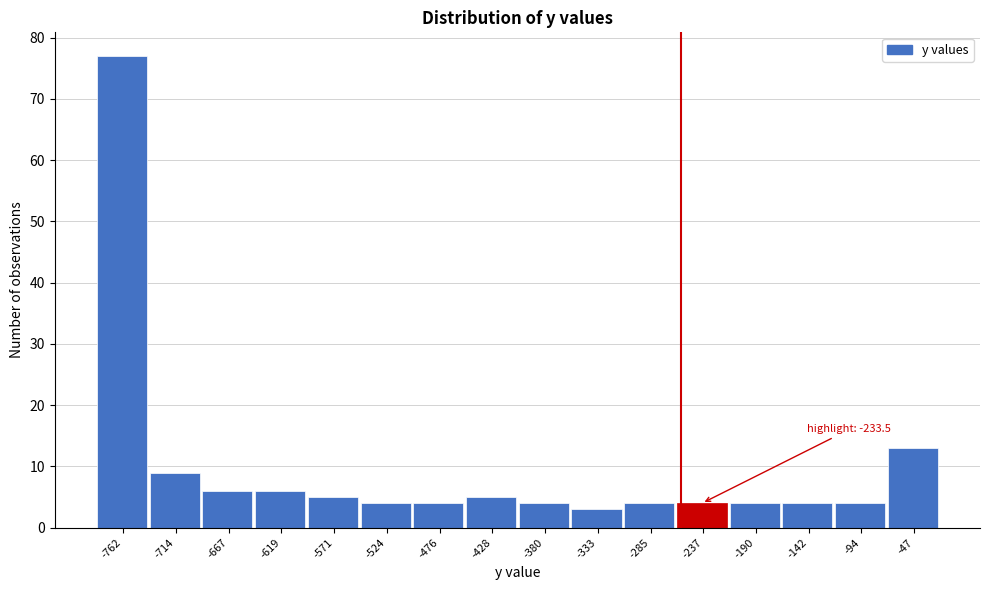

Reading right to left, list all the values displayed in this chart.

-47=13	-94=4	-142=4	-190=4	-237=4	-285=4	-333=3	-380=4	-428=5	-476=4	-524=4	-571=5	-619=6	-667=6	-714=9	-762=77